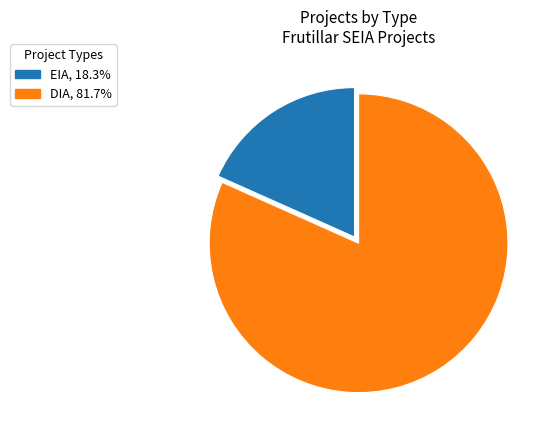

Is EIA the majority of the pie?

No